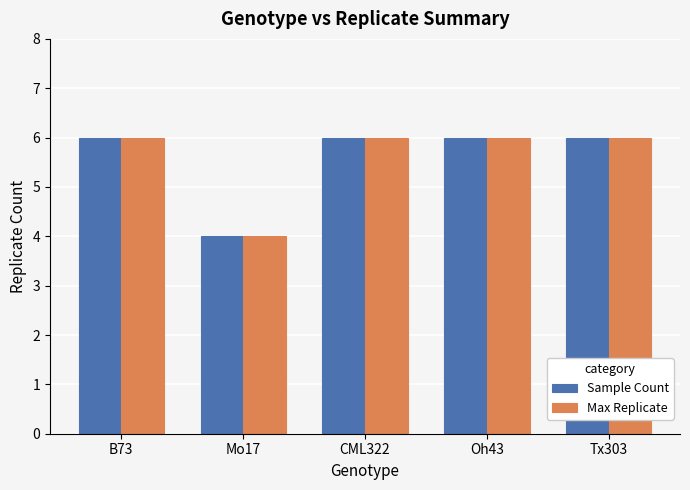

Reading left to right, what are all the values shown in this chart?

Sample Count: 6	4	6	6	6
Max Replicate: 6	4	6	6	6